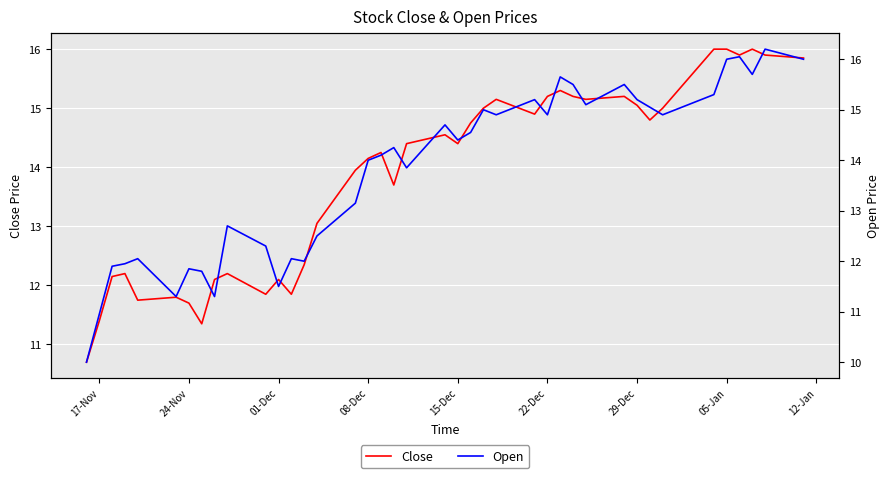

How many categories are shown in the chart?

40